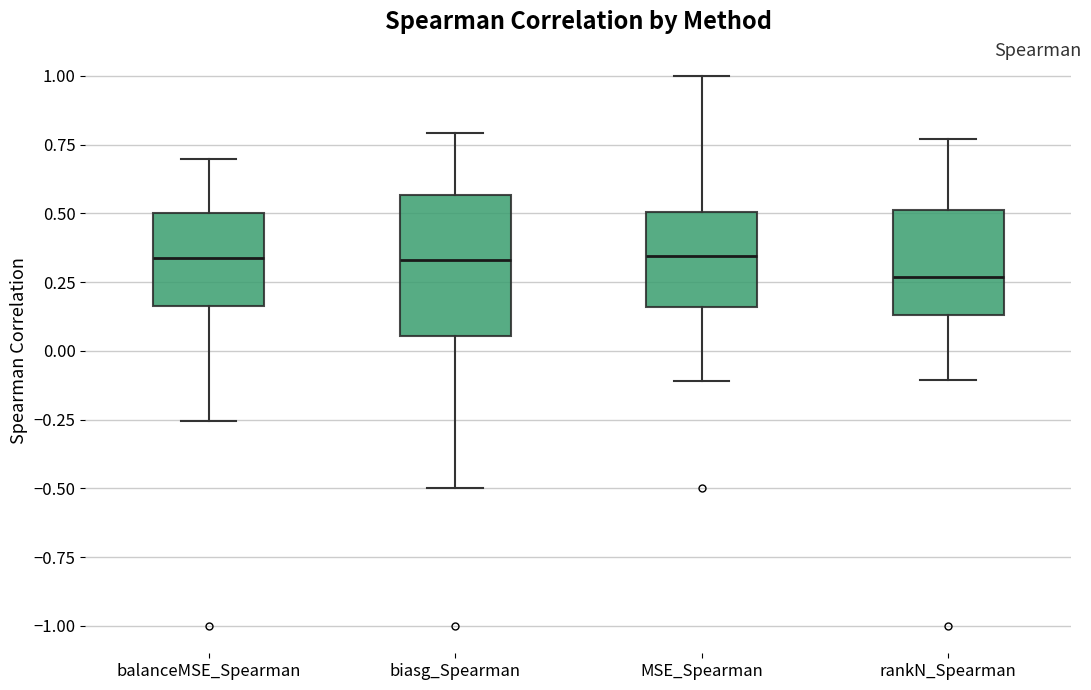

Reading left to right, transcribe this box plot: for each box, give where its median line is, the range the box spans, and where its two whiskers end, as read against the y-axis. The values are not printed on the chart, so give them approximately, as read against the axis.

balanceMSE_Spearman: median 0.35, box 0.15 to 0.50, whiskers -0.25 to 0.70
biasg_Spearman: median 0.35, box 0.05 to 0.55, whiskers -0.50 to 0.80
MSE_Spearman: median 0.35, box 0.15 to 0.50, whiskers -0.10 to 1.00
rankN_Spearman: median 0.25, box 0.15 to 0.50, whiskers -0.10 to 0.75